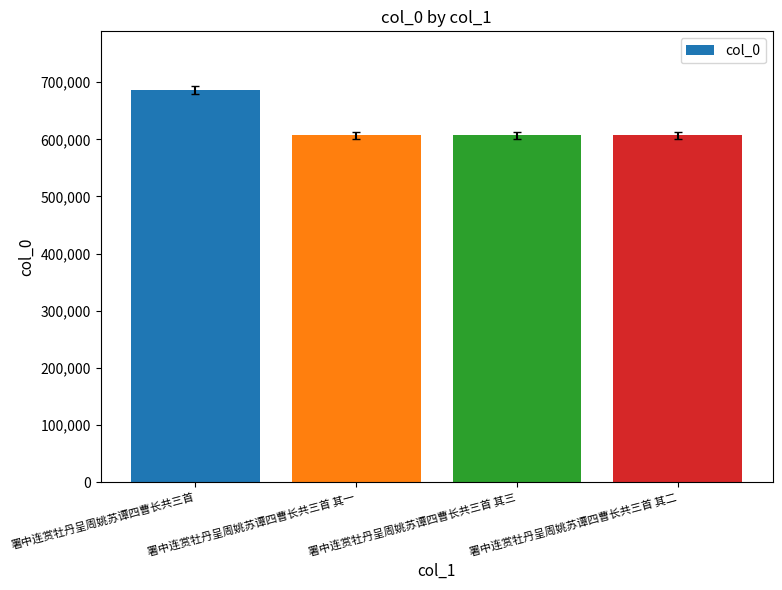

What is the label of the 2nd bar from the right?

署中连赏牡丹呈周姚苏谭四曹长共三首 其三